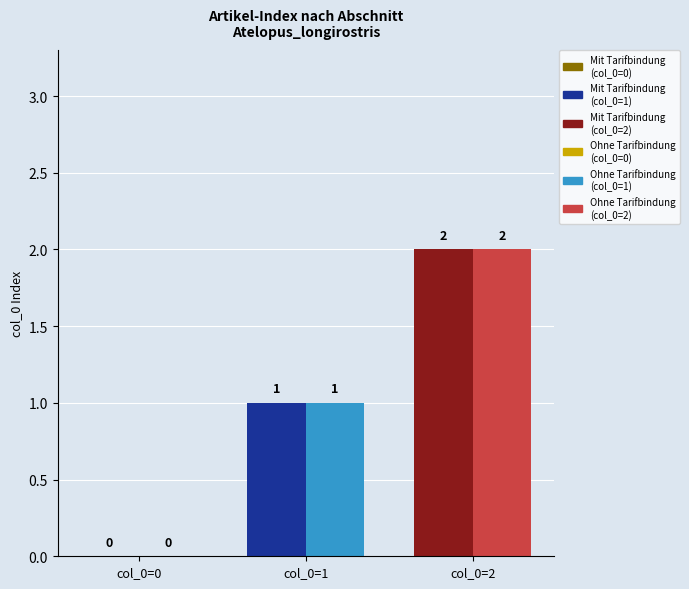

Which series has the widest spread of values?

Mit Tarifbindung (col_0=1)